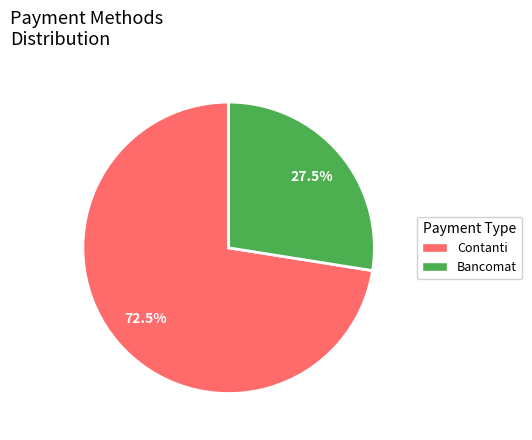

Does any single category account for the majority?

Yes